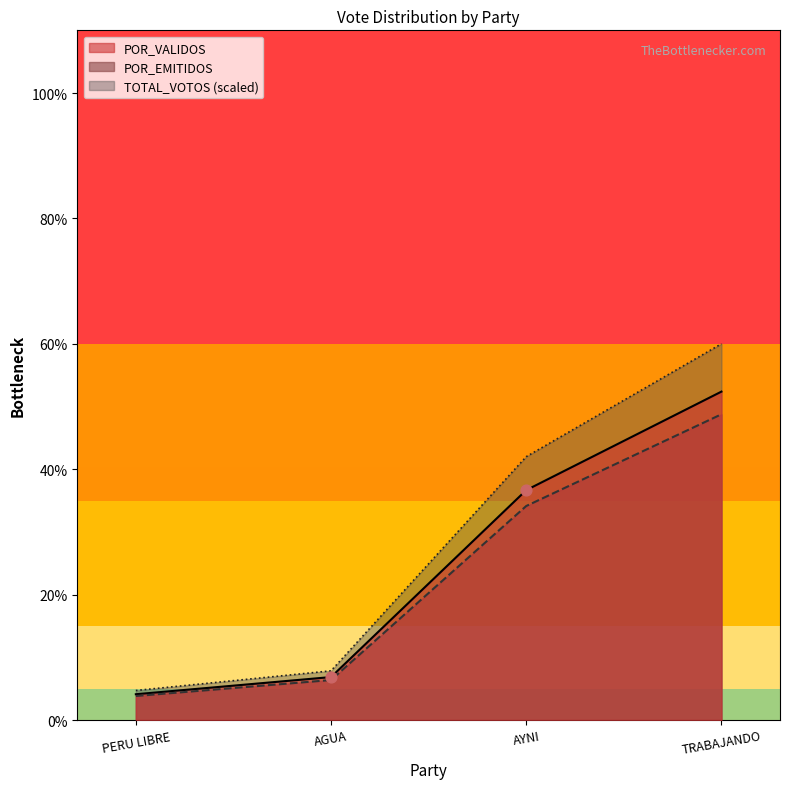

At which category is the sum across all series the highest?

TRABAJANDO